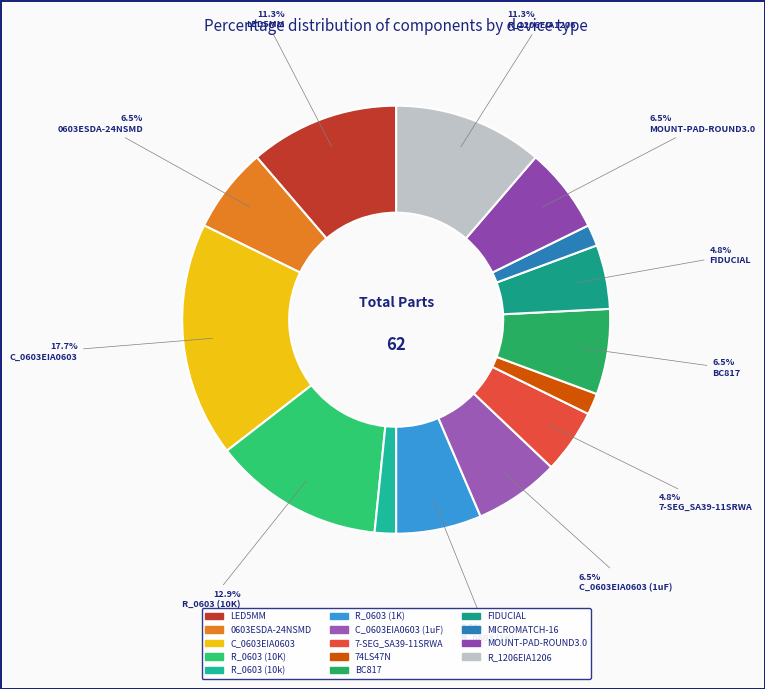

To the nearest percent, what percentage of the pie is MICROMATCH-16?

2%